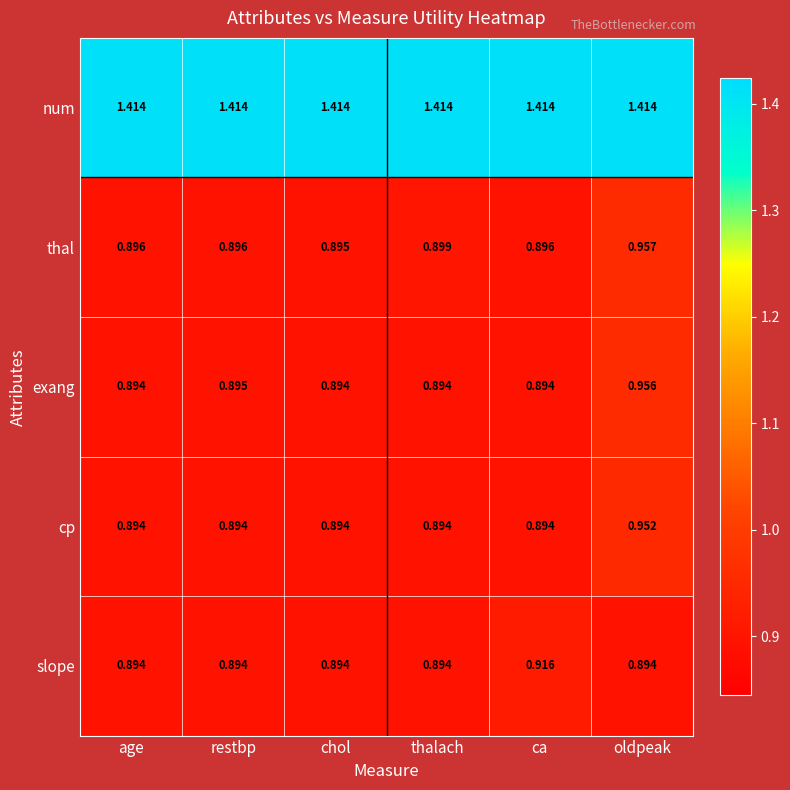

Between chol and thalach, which series saw the biggest shift?

thal